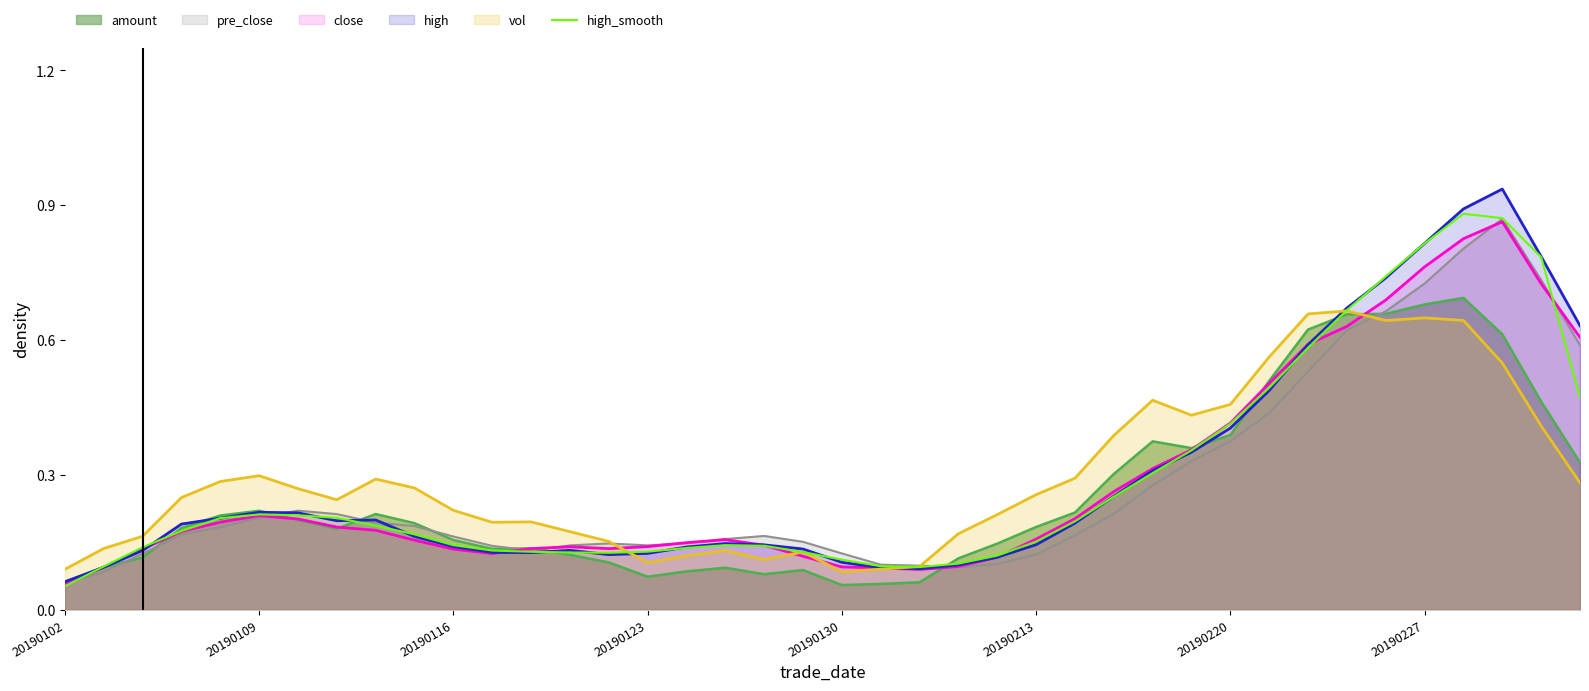

Which series has the largest range (max minus min)?

high